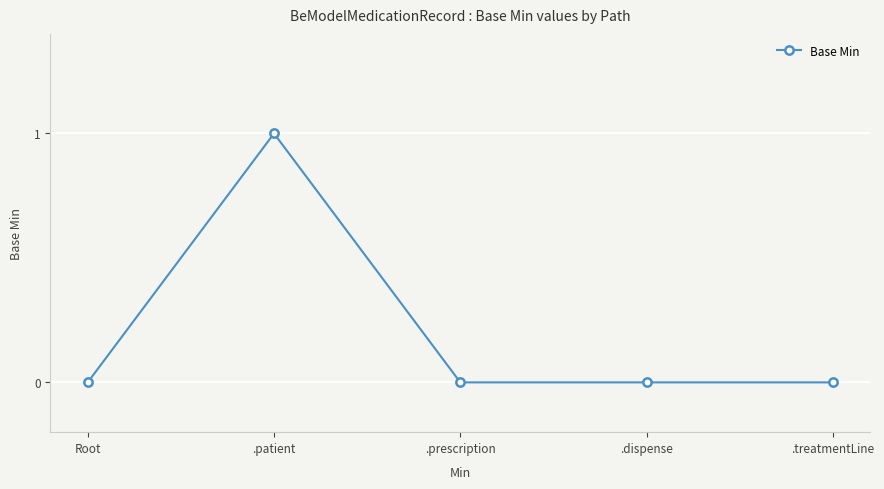

What is the greatest value displayed?

1